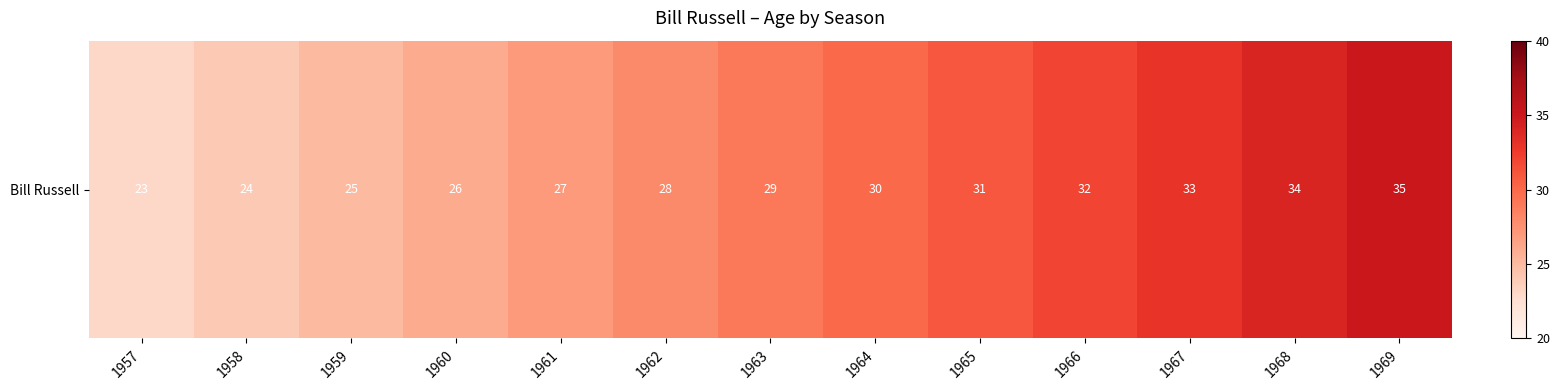

What is the maximum value shown in the chart?

35